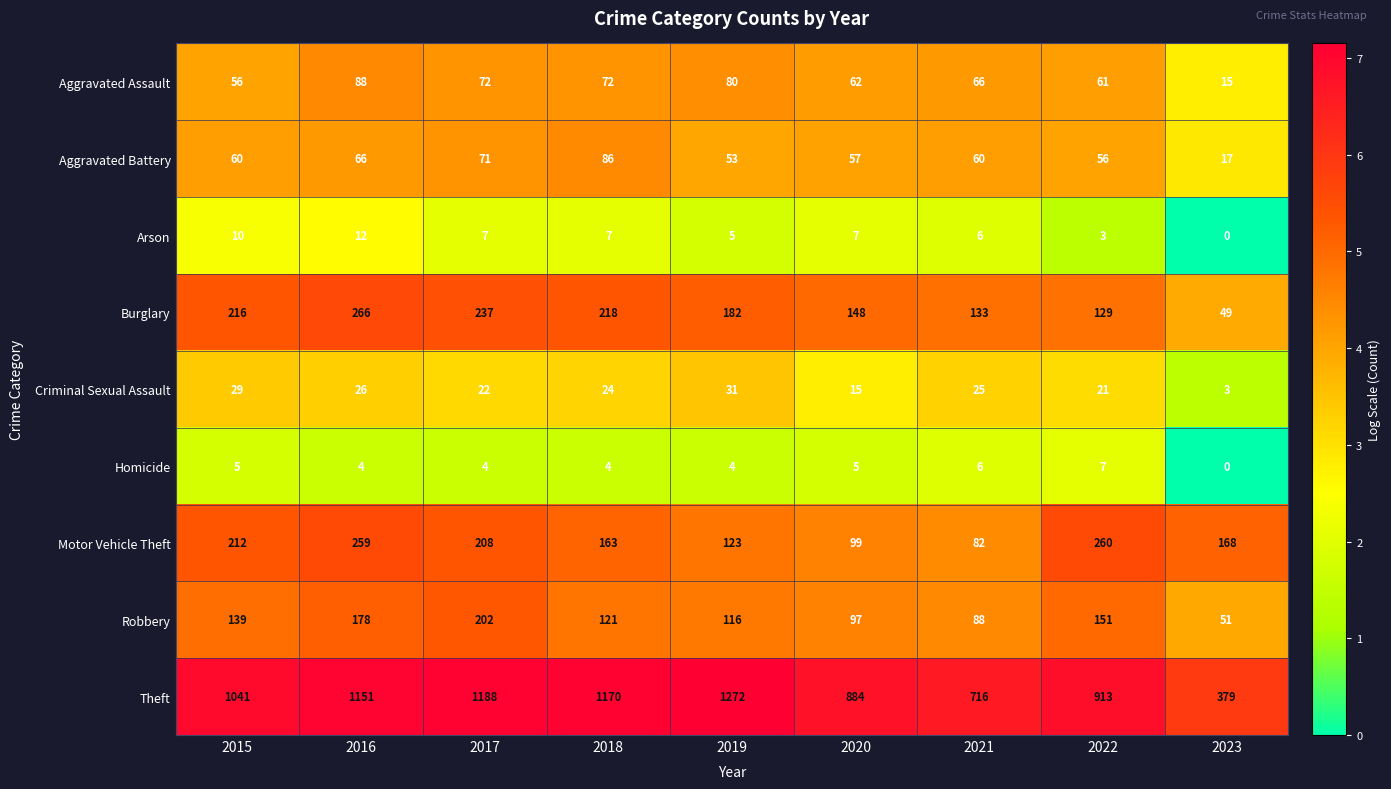

At 2020, list the series in order from largest to smallest.

Theft, Burglary, Motor Vehicle Theft, Robbery, Aggravated Assault, Aggravated Battery, Criminal Sexual Assault, Arson, Homicide